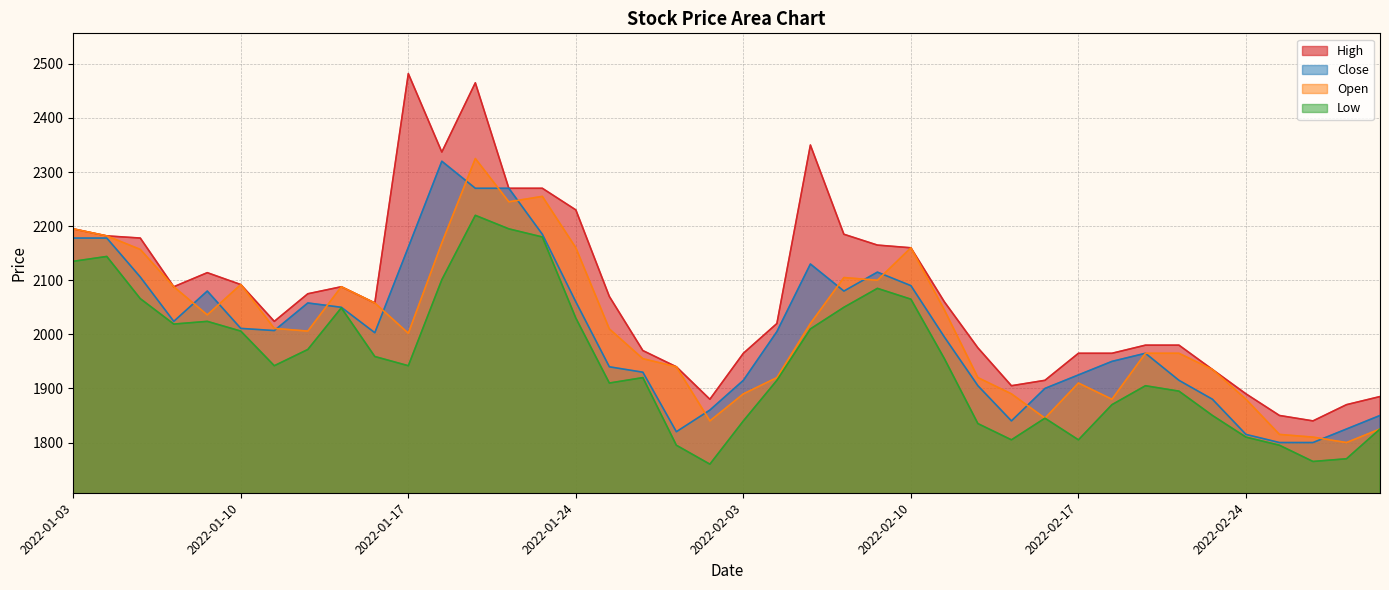

What is the sum of the Low values at 2022-02-21 and 2022-01-26?

3825